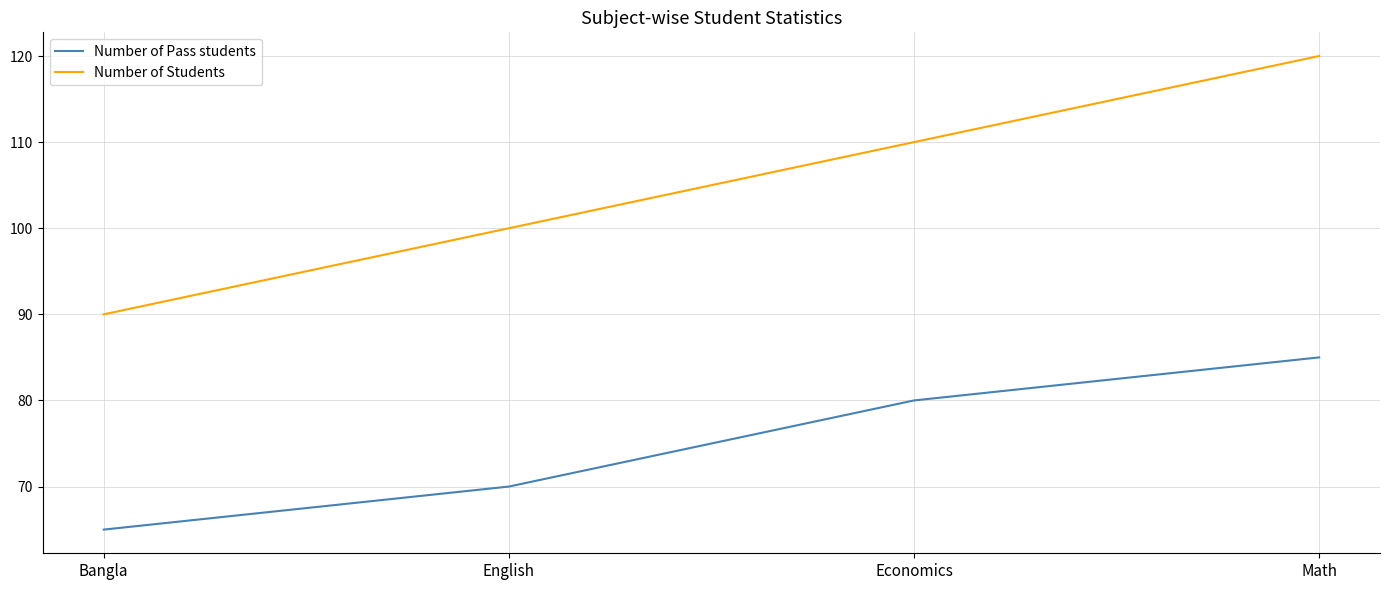

What is the sum of the Number of Students values at Bangla and English?

190